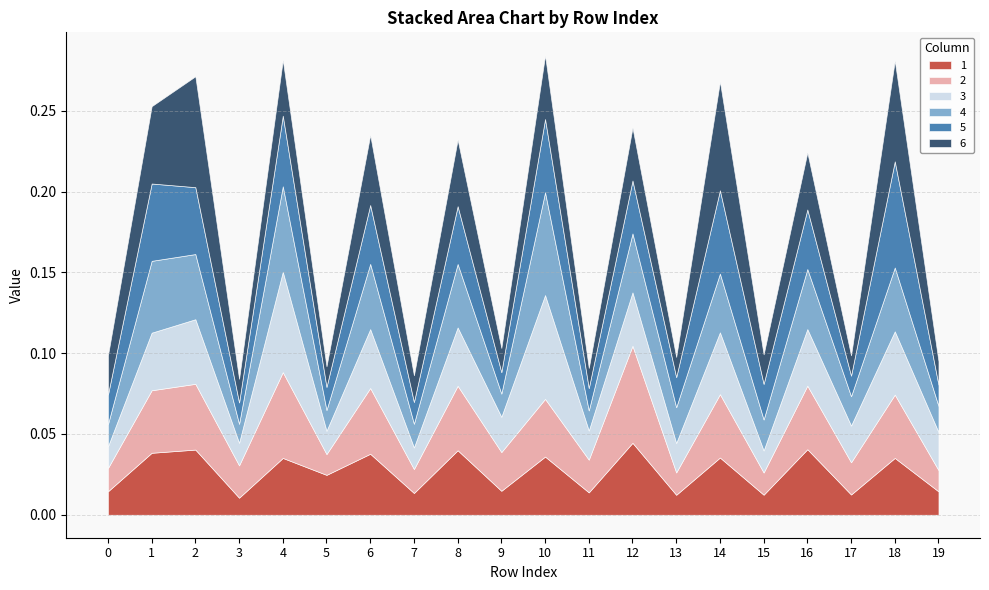

What are all the series names shown in the legend?

1, 2, 3, 4, 5, 6